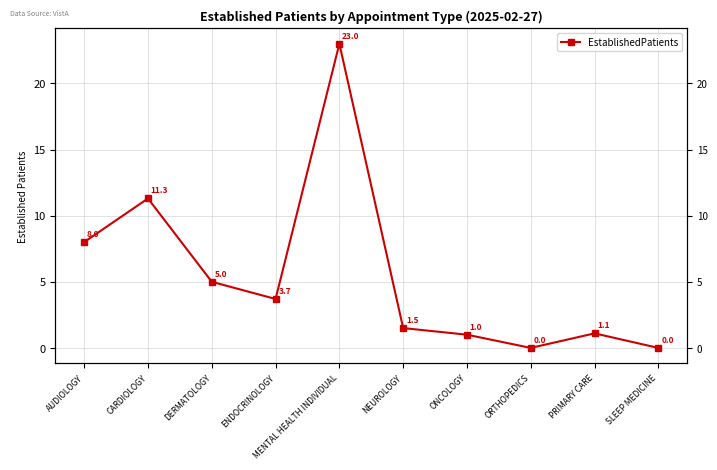

Which label corresponds to the largest value in the chart?

MENTAL HEALTH INDIVIDUAL